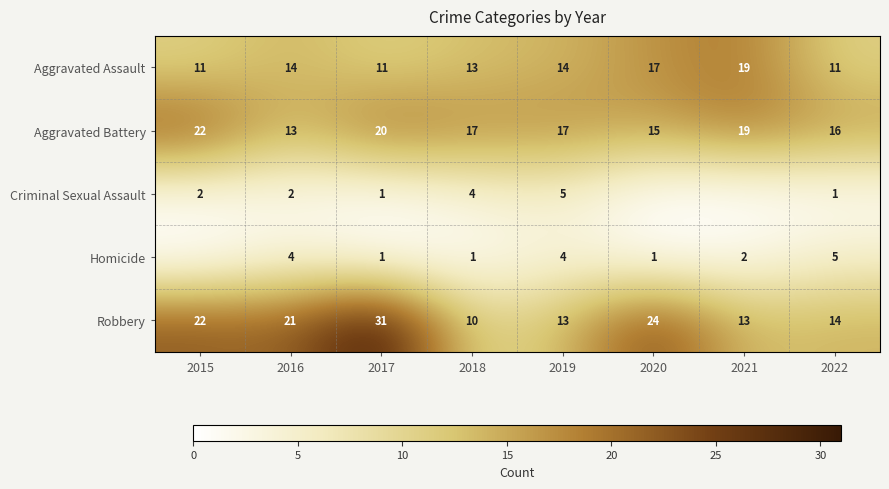

What is the difference between the second highest and minimum values in the Aggravated Assault series?

6